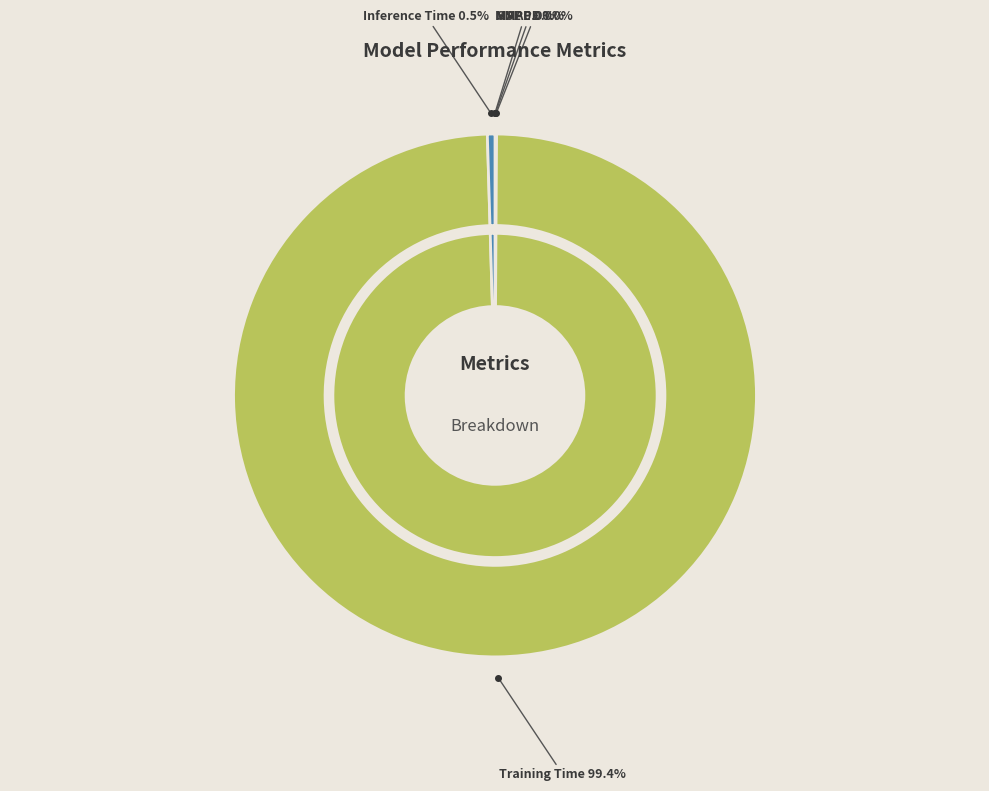

Which slice represents more than half of the pie?

Training Time